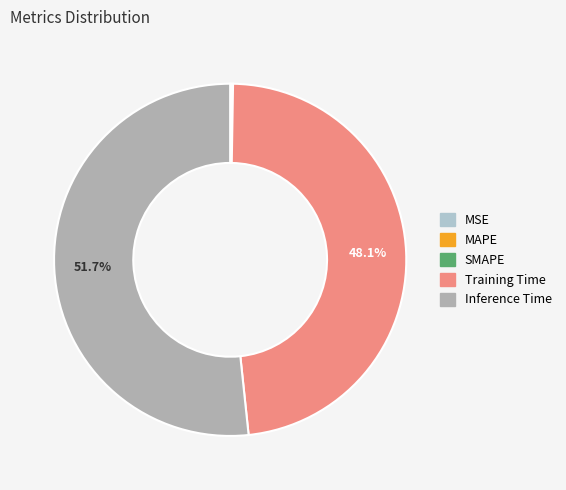

To the nearest percent, what is the difference between the largest and smallest slice percentages?

52%